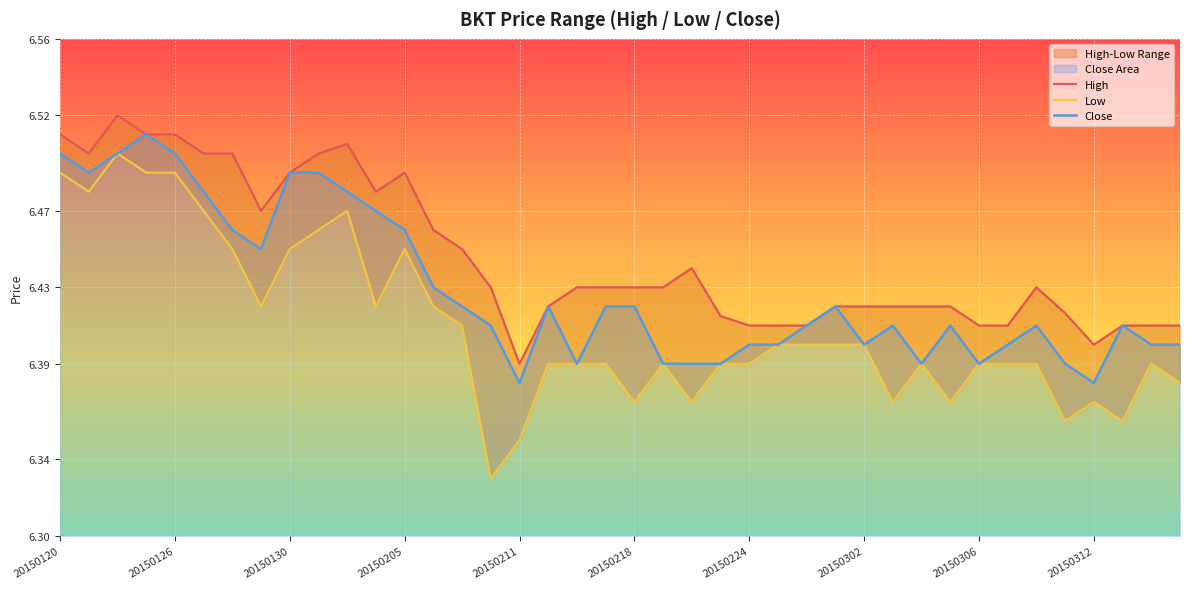

What is the sum of all High values?

257.8